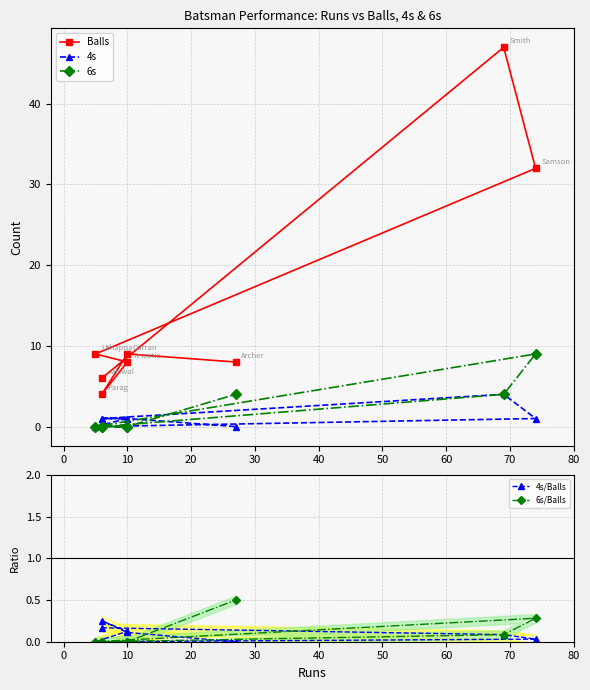

What is the total value across all series at 10?

9.1